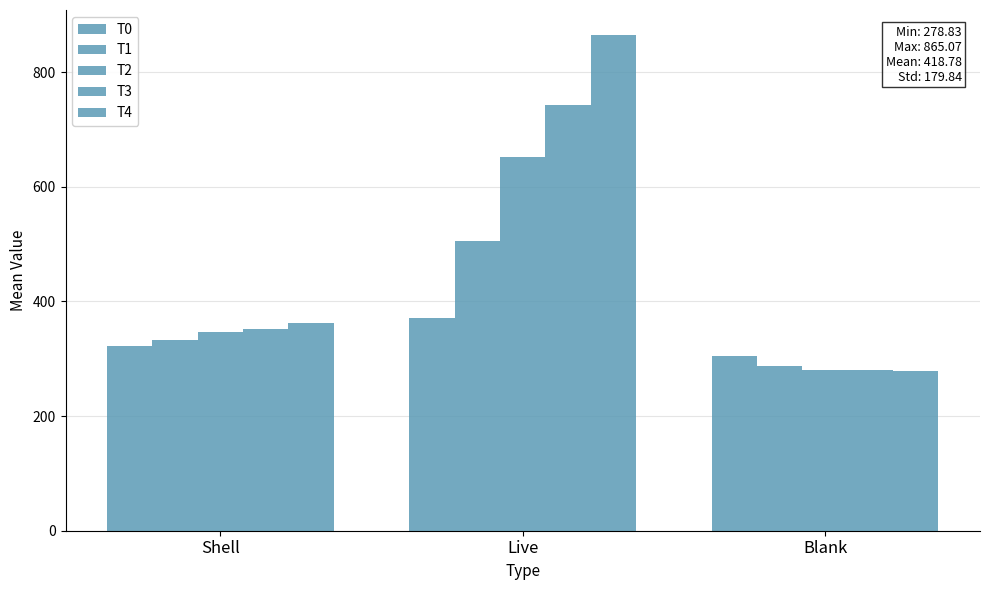

Which series has the largest total across all categories?

T4